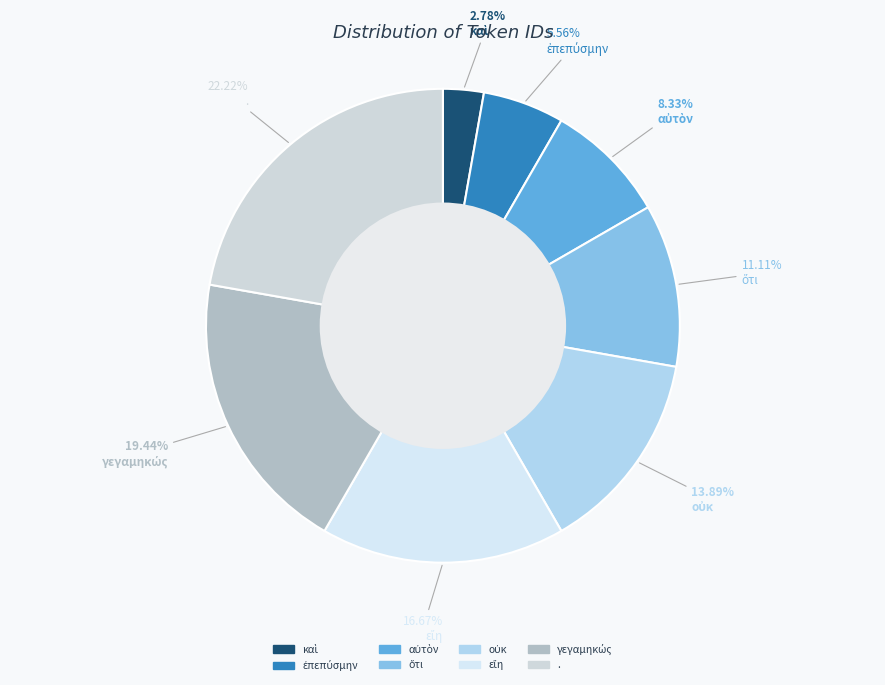

Between γεγαμηκώς and ., which is larger?

.